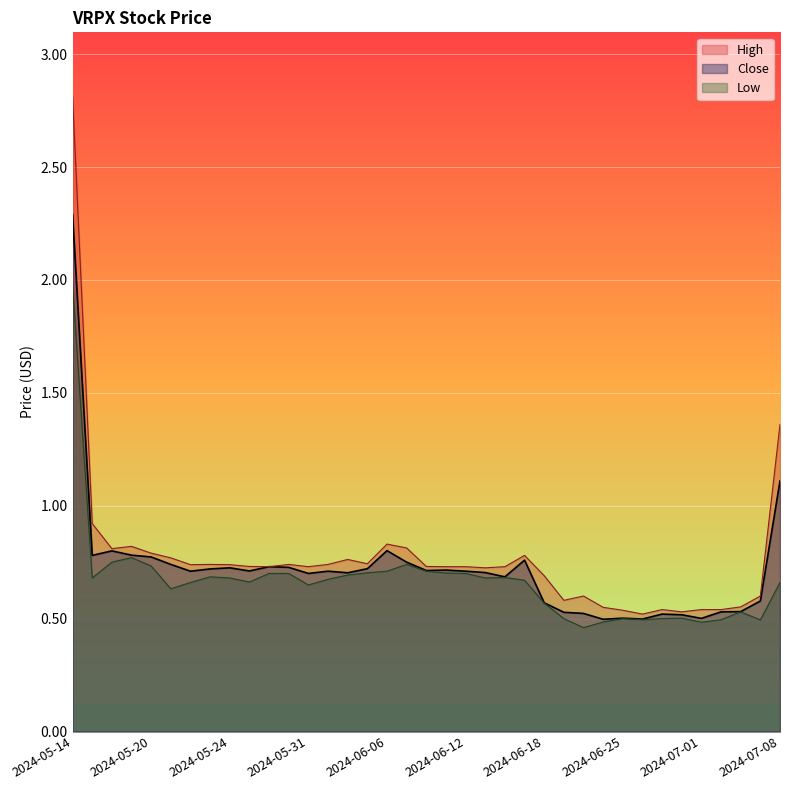

What is the label of the 31st point from the left?

2024-06-27